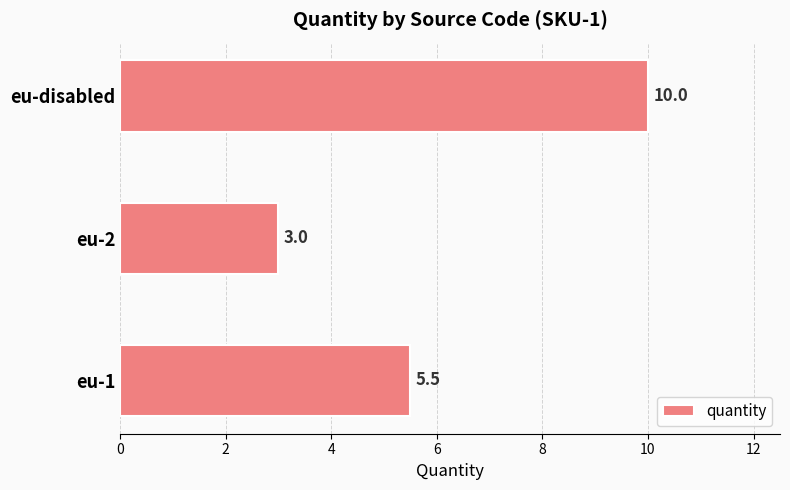

List the labels in order of value, smallest first.

eu-2, eu-1, eu-disabled